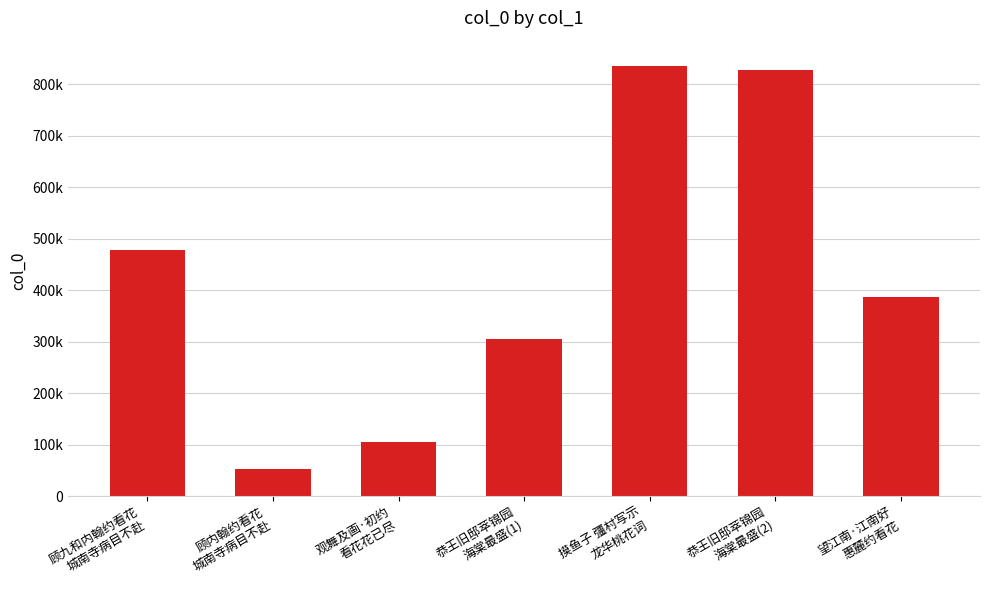

What is the smallest value displayed?

53489